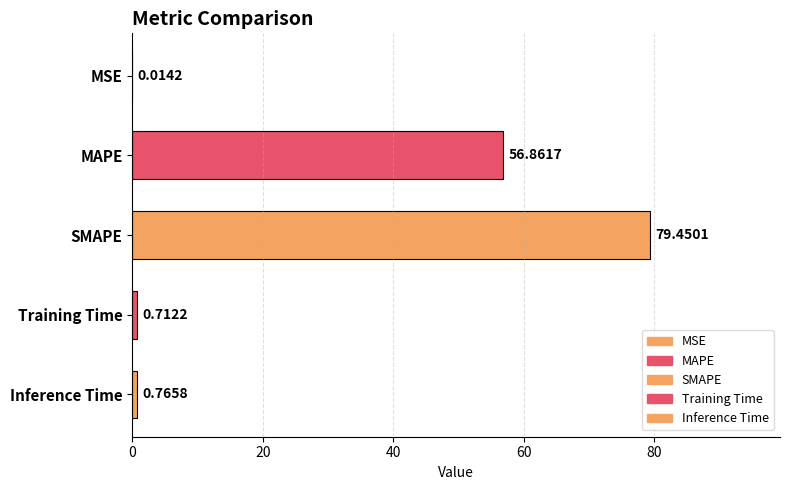

Where is the data nearest to the value 39?

MAPE